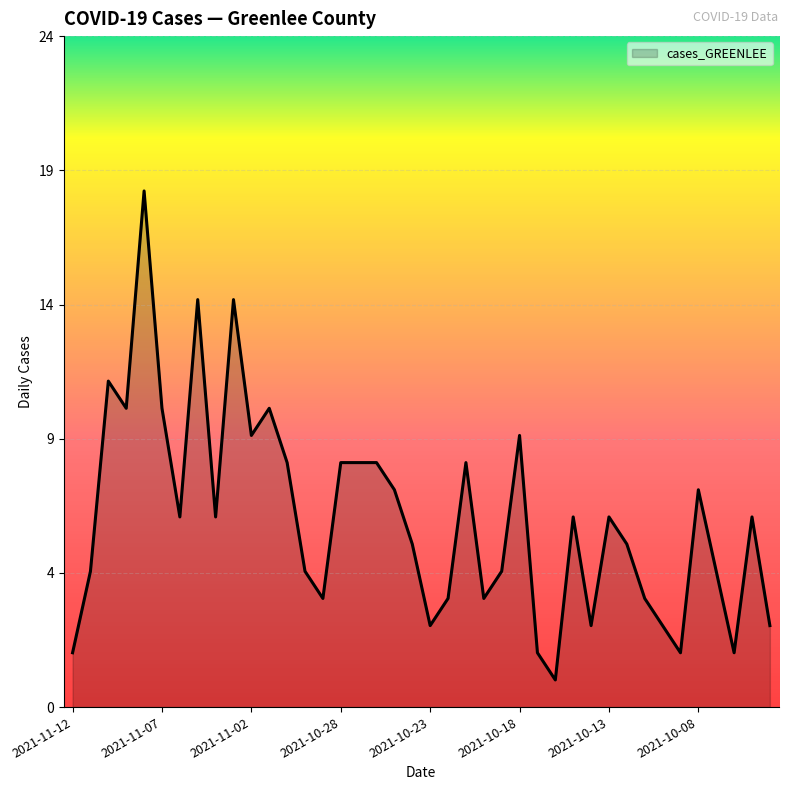

Is this an area chart (filled region under the line)?

Yes